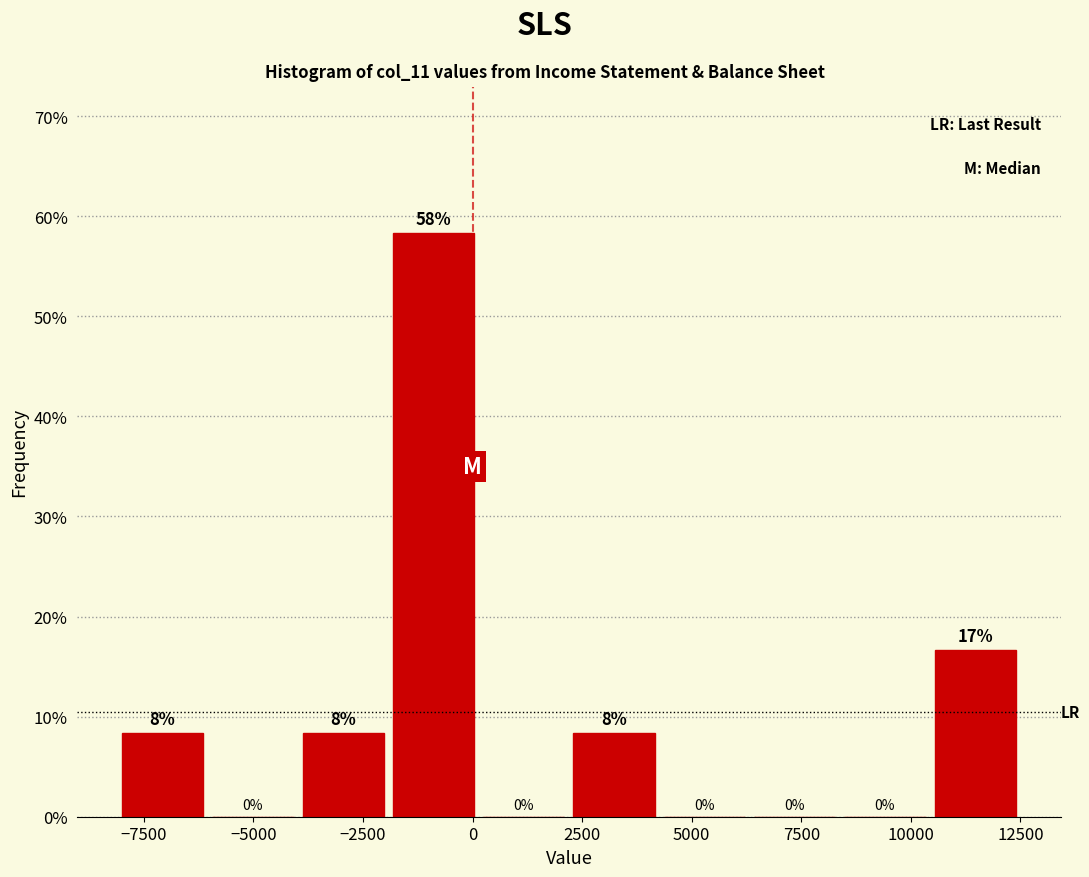

Over which range of the x-axis is the bar tallest?

-2000 to 0